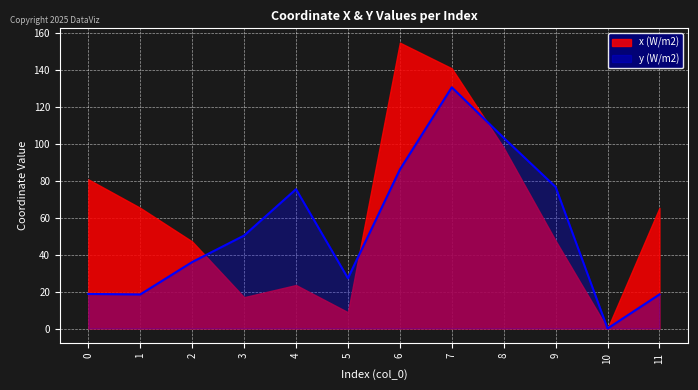

Is it true that the value at 6 is 86.0?

True